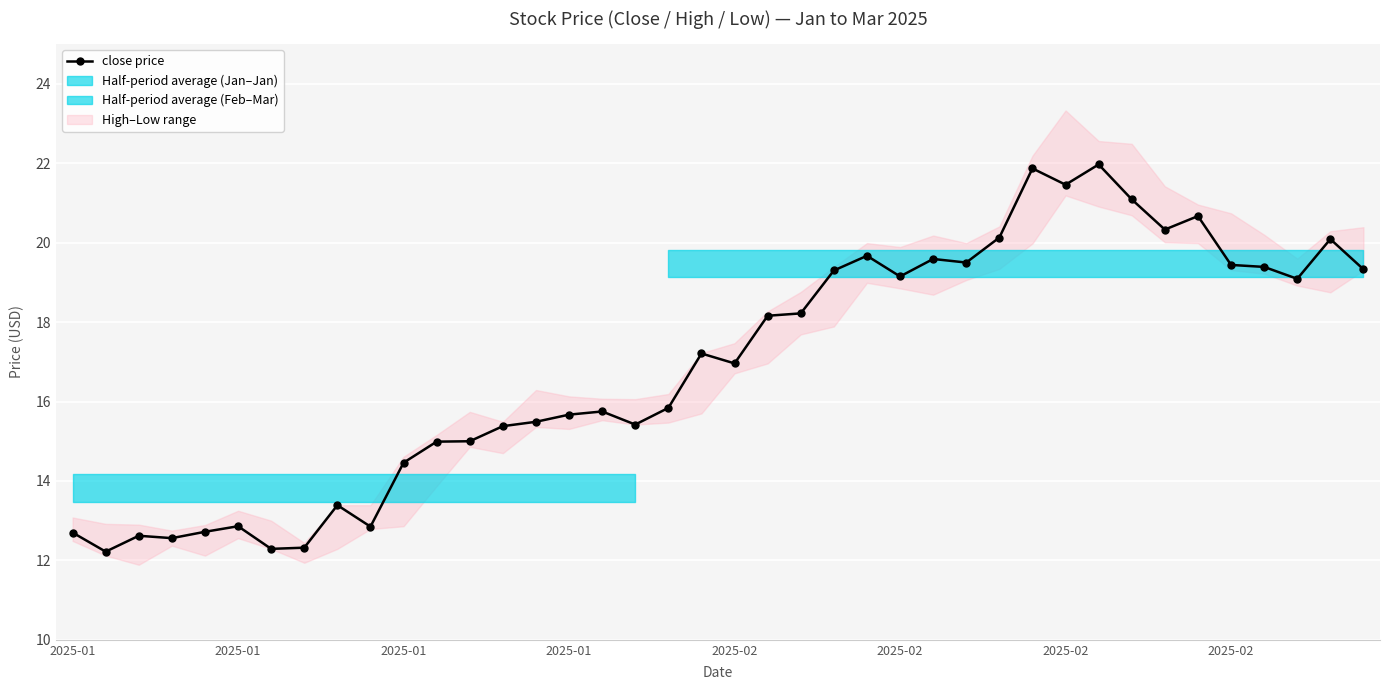

The value at 22 is 6.2. True or false?

False